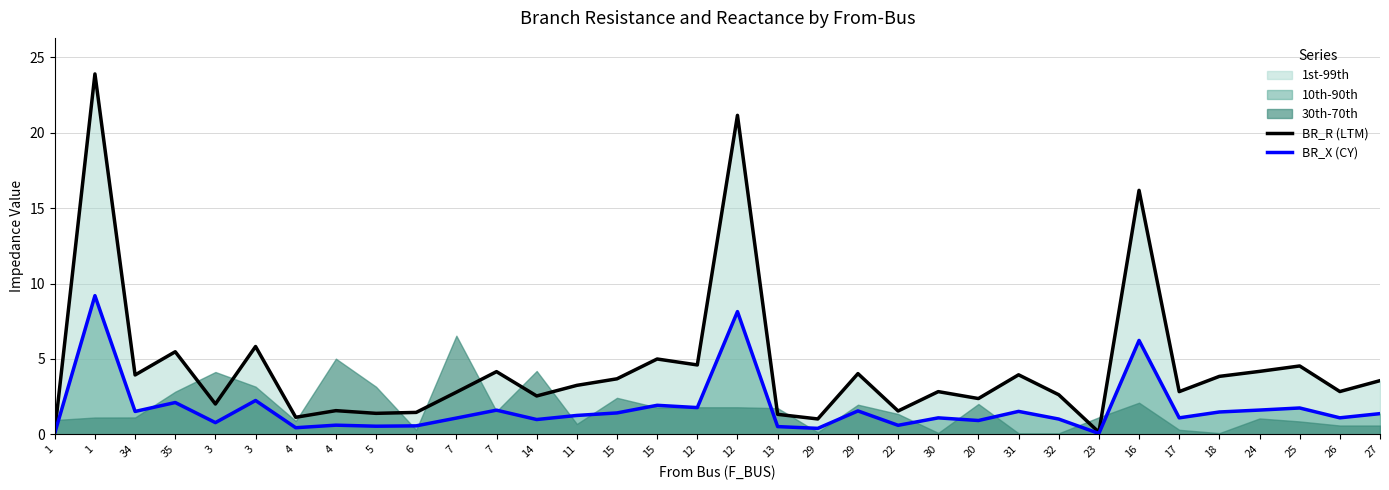

How many data points in BR_X (CY) are less than 1?

12